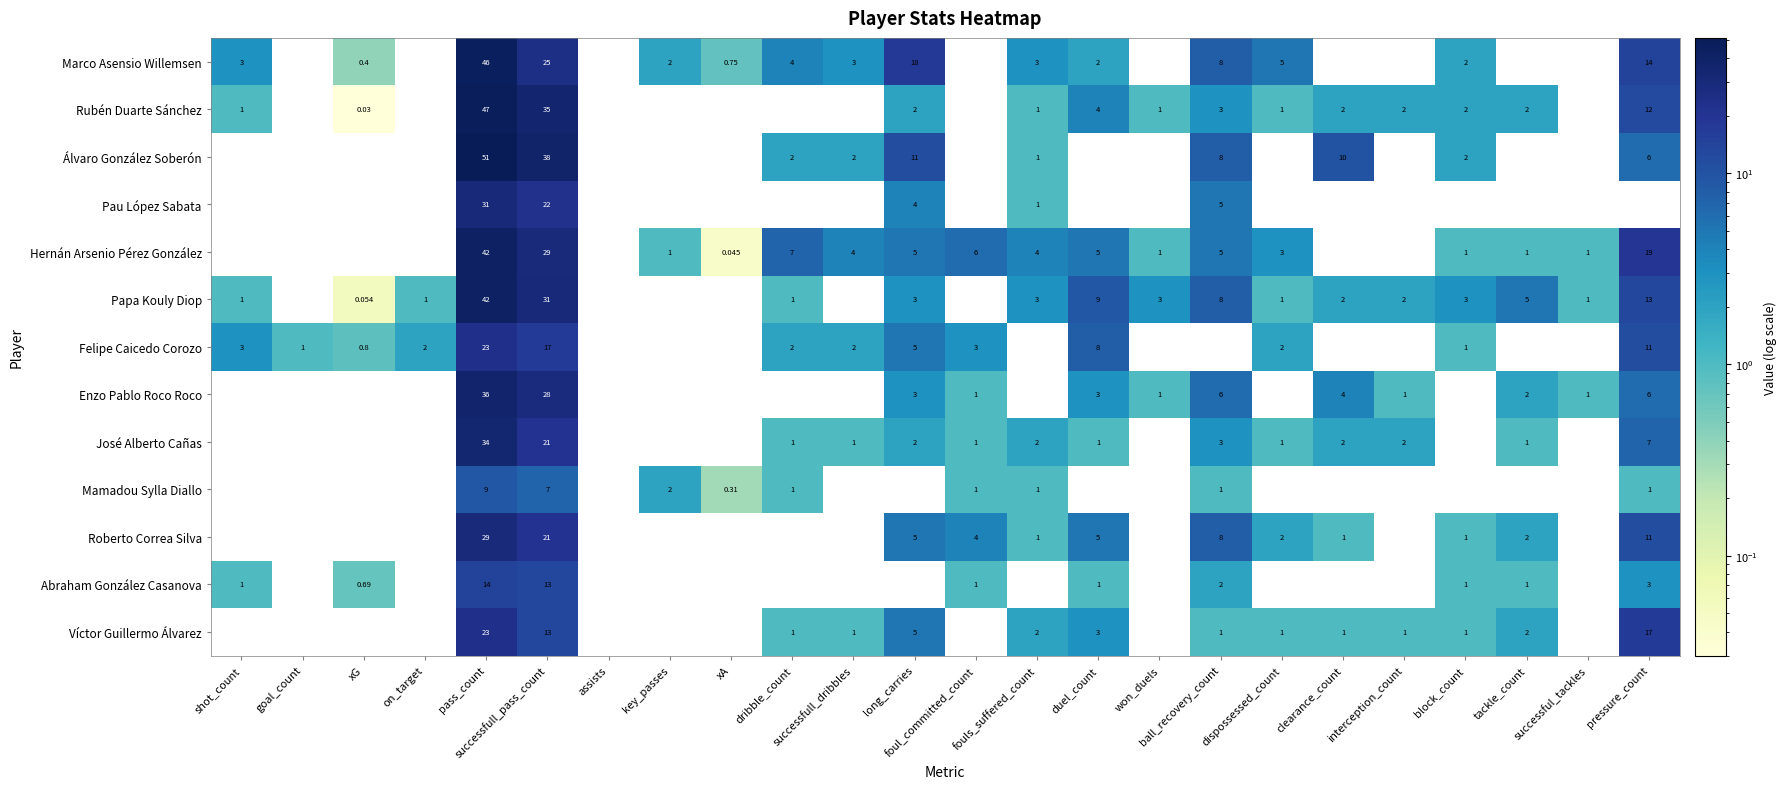

Rank the series by their maximum value, from lowest to highest.

Mamadou Sylla Diallo, Abraham González Casanova, Felipe Caicedo Corozo, Víctor Guillermo Álvarez, Roberto Correa Silva, Pau López Sabata, José Alberto Cañas, Enzo Pablo Roco Roco, Hernán Arsenio Pérez González, Papa Kouly Diop, Marco Asensio Willemsen, Rubén Duarte Sánchez, Álvaro González Soberón